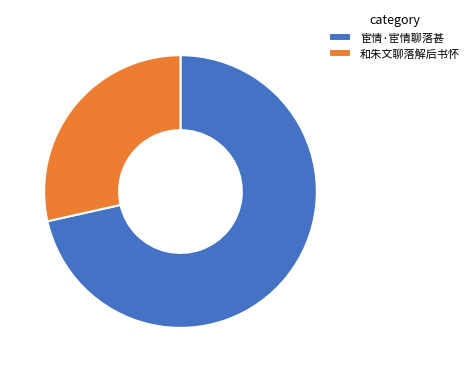

Does 和朱文聊落解后书怀 represent more than half of the total?

No